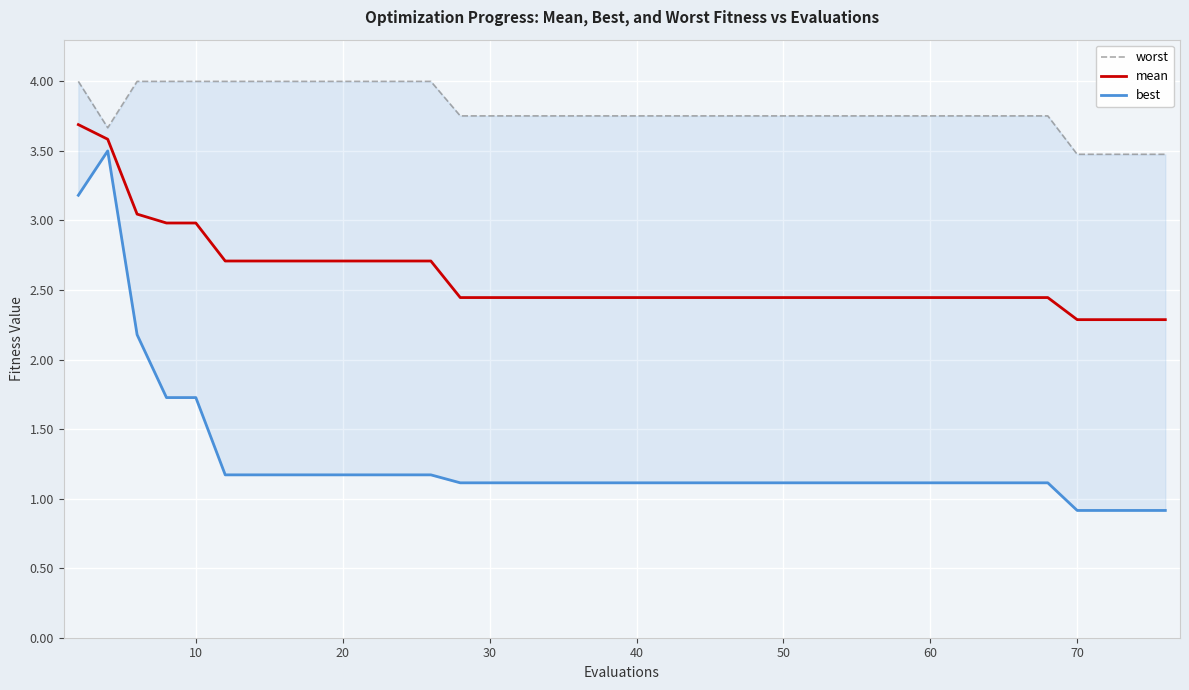

List the series in order of their peak value, lowest first.

best, mean, worst